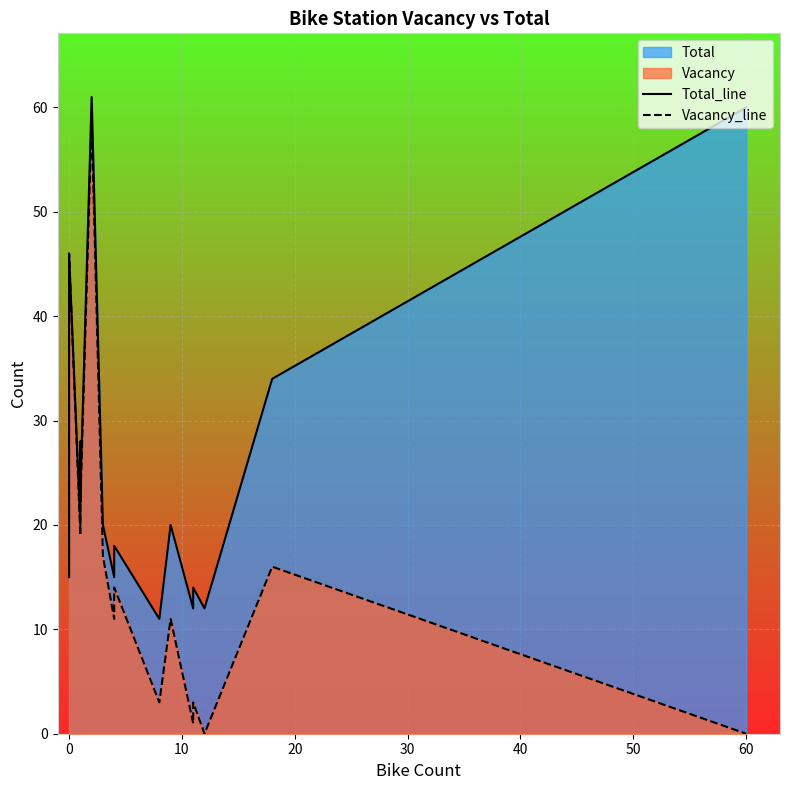

How many categories are shown in the chart?

19